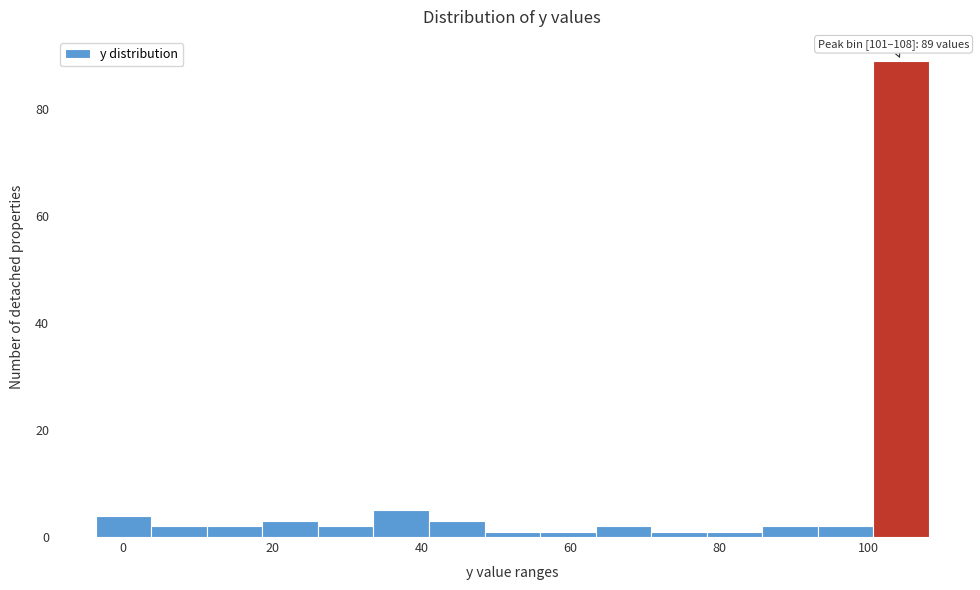

Read against the x-axis, roughly where is the centre of the tallest bar?

104